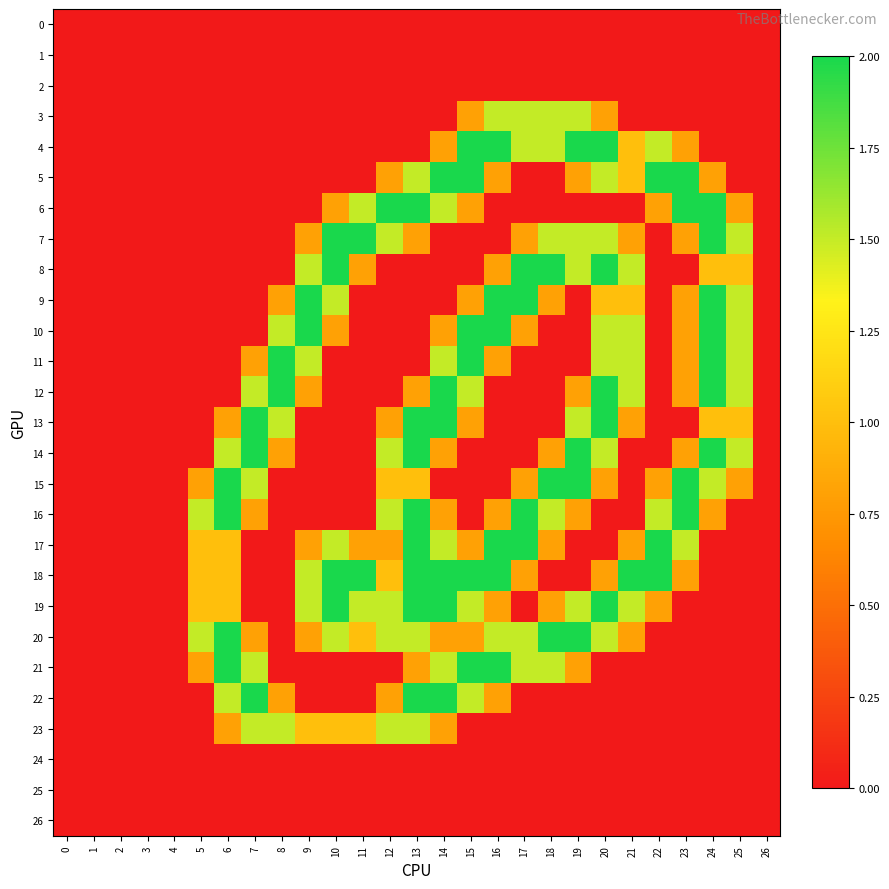

Reading left to right, list all the values displayed in this chart.

0: 0=0.0	1=0.0	2=0.0	3=0.0	4=0.0	5=0.0	6=0.0	7=0.0	8=0.0	9=0.0	10=0.0	11=0.0	12=0.0	13=0.0	14=0.0	15=0.0	16=0.0	17=0.0	18=0.0	19=0.0	20=0.0	21=0.0	22=0.0	23=0.0	24=0.0	25=0.0	26=0.0
1: 0=0.0	1=0.0	2=0.0	3=0.0	4=0.0	5=0.0	6=0.0	7=0.0	8=0.0	9=0.0	10=0.0	11=0.0	12=0.0	13=0.0	14=0.0	15=0.0	16=0.0	17=0.0	18=0.0	19=0.0	20=0.0	21=0.0	22=0.0	23=0.0	24=0.0	25=0.0	26=0.0
2: 0=0.0	1=0.0	2=0.0	3=0.0	4=0.0	5=0.0	6=0.0	7=0.0	8=0.0	9=0.0	10=0.0	11=0.0	12=0.0	13=0.0	14=0.0	15=0.0	16=0.0	17=0.0	18=0.0	19=0.0	20=0.0	21=0.0	22=0.0	23=0.0	24=0.0	25=0.0	26=0.0
3: 0=0.0	1=0.0	2=0.0	3=0.0	4=0.0	5=0.0	6=0.0	7=0.0	8=0.0	9=0.0	10=0.0	11=0.0	12=0.0	13=0.0	14=0.0	15=0.8	16=1.5	17=1.5	18=1.5	19=1.5	20=0.8	21=0.0	22=0.0	23=0.0	24=0.0	25=0.0	26=0.0
4: 0=0.0	1=0.0	2=0.0	3=0.0	4=0.0	5=0.0	6=0.0	7=0.0	8=0.0	9=0.0	10=0.0	11=0.0	12=0.0	13=0.0	14=0.8	15=2.0	16=2.0	17=1.5	18=1.5	19=2.0	20=2.0	21=1.0	22=1.5	23=0.8	24=0.0	25=0.0	26=0.0
5: 0=0.0	1=0.0	2=0.0	3=0.0	4=0.0	5=0.0	6=0.0	7=0.0	8=0.0	9=0.0	10=0.0	11=0.0	12=0.8	13=1.5	14=2.0	15=2.0	16=0.8	17=0.0	18=0.0	19=0.8	20=1.5	21=1.0	22=2.0	23=2.0	24=0.8	25=0.0	26=0.0
6: 0=0.0	1=0.0	2=0.0	3=0.0	4=0.0	5=0.0	6=0.0	7=0.0	8=0.0	9=0.0	10=0.8	11=1.5	12=2.0	13=2.0	14=1.5	15=0.8	16=0.0	17=0.0	18=0.0	19=0.0	20=0.0	21=0.0	22=0.8	23=2.0	24=2.0	25=0.8	26=0.0
7: 0=0.0	1=0.0	2=0.0	3=0.0	4=0.0	5=0.0	6=0.0	7=0.0	8=0.0	9=0.8	10=2.0	11=2.0	12=1.5	13=0.8	14=0.0	15=0.0	16=0.0	17=0.8	18=1.5	19=1.5	20=1.5	21=0.8	22=0.0	23=0.8	24=2.0	25=1.5	26=0.0
8: 0=0.0	1=0.0	2=0.0	3=0.0	4=0.0	5=0.0	6=0.0	7=0.0	8=0.0	9=1.5	10=2.0	11=0.8	12=0.0	13=0.0	14=0.0	15=0.0	16=0.8	17=2.0	18=2.0	19=1.5	20=2.0	21=1.5	22=0.0	23=0.0	24=1.0	25=1.0	26=0.0
9: 0=0.0	1=0.0	2=0.0	3=0.0	4=0.0	5=0.0	6=0.0	7=0.0	8=0.8	9=2.0	10=1.5	11=0.0	12=0.0	13=0.0	14=0.0	15=0.8	16=2.0	17=2.0	18=0.8	19=0.0	20=1.0	21=1.0	22=0.0	23=0.8	24=2.0	25=1.5	26=0.0
10: 0=0.0	1=0.0	2=0.0	3=0.0	4=0.0	5=0.0	6=0.0	7=0.0	8=1.5	9=2.0	10=0.8	11=0.0	12=0.0	13=0.0	14=0.8	15=2.0	16=2.0	17=0.8	18=0.0	19=0.0	20=1.5	21=1.5	22=0.0	23=0.8	24=2.0	25=1.5	26=0.0
11: 0=0.0	1=0.0	2=0.0	3=0.0	4=0.0	5=0.0	6=0.0	7=0.8	8=2.0	9=1.5	10=0.0	11=0.0	12=0.0	13=0.0	14=1.5	15=2.0	16=0.8	17=0.0	18=0.0	19=0.0	20=1.5	21=1.5	22=0.0	23=0.8	24=2.0	25=1.5	26=0.0
12: 0=0.0	1=0.0	2=0.0	3=0.0	4=0.0	5=0.0	6=0.0	7=1.5	8=2.0	9=0.8	10=0.0	11=0.0	12=0.0	13=0.8	14=2.0	15=1.5	16=0.0	17=0.0	18=0.0	19=0.8	20=2.0	21=1.5	22=0.0	23=0.8	24=2.0	25=1.5	26=0.0
13: 0=0.0	1=0.0	2=0.0	3=0.0	4=0.0	5=0.0	6=0.8	7=2.0	8=1.5	9=0.0	10=0.0	11=0.0	12=0.8	13=2.0	14=2.0	15=0.8	16=0.0	17=0.0	18=0.0	19=1.5	20=2.0	21=0.8	22=0.0	23=0.0	24=1.0	25=1.0	26=0.0
14: 0=0.0	1=0.0	2=0.0	3=0.0	4=0.0	5=0.0	6=1.5	7=2.0	8=0.8	9=0.0	10=0.0	11=0.0	12=1.5	13=2.0	14=0.8	15=0.0	16=0.0	17=0.0	18=0.8	19=2.0	20=1.5	21=0.0	22=0.0	23=0.8	24=2.0	25=1.5	26=0.0
15: 0=0.0	1=0.0	2=0.0	3=0.0	4=0.0	5=0.8	6=2.0	7=1.5	8=0.0	9=0.0	10=0.0	11=0.0	12=1.0	13=1.0	14=0.0	15=0.0	16=0.0	17=0.8	18=2.0	19=2.0	20=0.8	21=0.0	22=0.8	23=2.0	24=1.5	25=0.8	26=0.0
16: 0=0.0	1=0.0	2=0.0	3=0.0	4=0.0	5=1.5	6=2.0	7=0.8	8=0.0	9=0.0	10=0.0	11=0.0	12=1.5	13=2.0	14=0.8	15=0.0	16=0.8	17=2.0	18=1.5	19=0.8	20=0.0	21=0.0	22=1.5	23=2.0	24=0.8	25=0.0	26=0.0
17: 0=0.0	1=0.0	2=0.0	3=0.0	4=0.0	5=1.0	6=1.0	7=0.0	8=0.0	9=0.8	10=1.5	11=0.8	12=0.8	13=2.0	14=1.5	15=0.8	16=2.0	17=2.0	18=0.8	19=0.0	20=0.0	21=0.8	22=2.0	23=1.5	24=0.0	25=0.0	26=0.0
18: 0=0.0	1=0.0	2=0.0	3=0.0	4=0.0	5=1.0	6=1.0	7=0.0	8=0.0	9=1.5	10=2.0	11=2.0	12=1.0	13=2.0	14=2.0	15=2.0	16=2.0	17=0.8	18=0.0	19=0.0	20=0.8	21=2.0	22=2.0	23=0.8	24=0.0	25=0.0	26=0.0
19: 0=0.0	1=0.0	2=0.0	3=0.0	4=0.0	5=1.0	6=1.0	7=0.0	8=0.0	9=1.5	10=2.0	11=1.5	12=1.5	13=2.0	14=2.0	15=1.5	16=0.8	17=0.0	18=0.8	19=1.5	20=2.0	21=1.5	22=0.8	23=0.0	24=0.0	25=0.0	26=0.0
20: 0=0.0	1=0.0	2=0.0	3=0.0	4=0.0	5=1.5	6=2.0	7=0.8	8=0.0	9=0.8	10=1.5	11=1.0	12=1.5	13=1.5	14=0.8	15=0.8	16=1.5	17=1.5	18=2.0	19=2.0	20=1.5	21=0.8	22=0.0	23=0.0	24=0.0	25=0.0	26=0.0
21: 0=0.0	1=0.0	2=0.0	3=0.0	4=0.0	5=0.8	6=2.0	7=1.5	8=0.0	9=0.0	10=0.0	11=0.0	12=0.0	13=0.8	14=1.5	15=2.0	16=2.0	17=1.5	18=1.5	19=0.8	20=0.0	21=0.0	22=0.0	23=0.0	24=0.0	25=0.0	26=0.0
22: 0=0.0	1=0.0	2=0.0	3=0.0	4=0.0	5=0.0	6=1.5	7=2.0	8=0.8	9=0.0	10=0.0	11=0.0	12=0.8	13=2.0	14=2.0	15=1.5	16=0.8	17=0.0	18=0.0	19=0.0	20=0.0	21=0.0	22=0.0	23=0.0	24=0.0	25=0.0	26=0.0
23: 0=0.0	1=0.0	2=0.0	3=0.0	4=0.0	5=0.0	6=0.8	7=1.5	8=1.5	9=1.0	10=1.0	11=1.0	12=1.5	13=1.5	14=0.8	15=0.0	16=0.0	17=0.0	18=0.0	19=0.0	20=0.0	21=0.0	22=0.0	23=0.0	24=0.0	25=0.0	26=0.0
24: 0=0.0	1=0.0	2=0.0	3=0.0	4=0.0	5=0.0	6=0.0	7=0.0	8=0.0	9=0.0	10=0.0	11=0.0	12=0.0	13=0.0	14=0.0	15=0.0	16=0.0	17=0.0	18=0.0	19=0.0	20=0.0	21=0.0	22=0.0	23=0.0	24=0.0	25=0.0	26=0.0
25: 0=0.0	1=0.0	2=0.0	3=0.0	4=0.0	5=0.0	6=0.0	7=0.0	8=0.0	9=0.0	10=0.0	11=0.0	12=0.0	13=0.0	14=0.0	15=0.0	16=0.0	17=0.0	18=0.0	19=0.0	20=0.0	21=0.0	22=0.0	23=0.0	24=0.0	25=0.0	26=0.0
26: 0=0.0	1=0.0	2=0.0	3=0.0	4=0.0	5=0.0	6=0.0	7=0.0	8=0.0	9=0.0	10=0.0	11=0.0	12=0.0	13=0.0	14=0.0	15=0.0	16=0.0	17=0.0	18=0.0	19=0.0	20=0.0	21=0.0	22=0.0	23=0.0	24=0.0	25=0.0	26=0.0